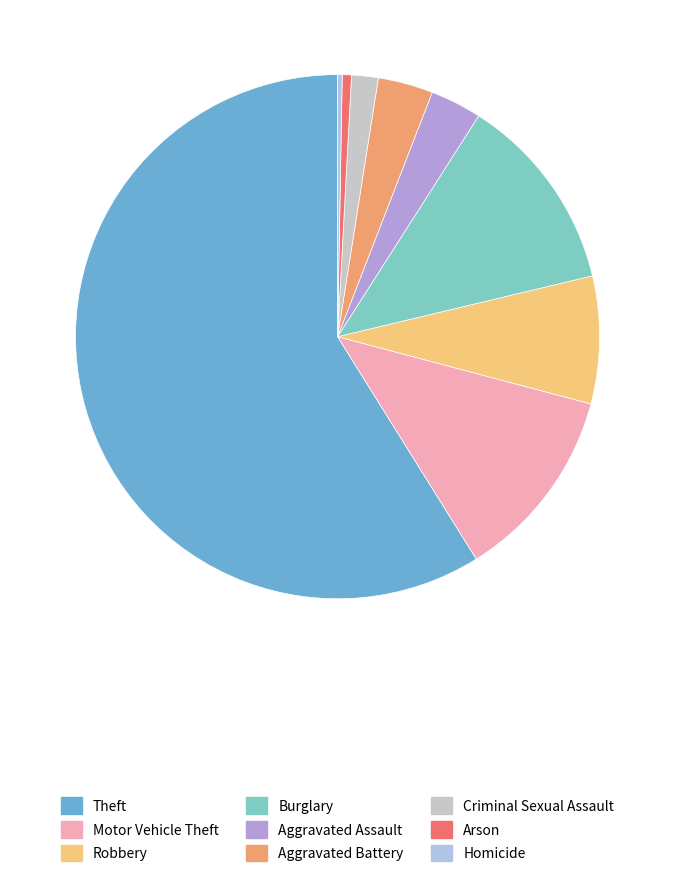

Do Criminal Sexual Assault and Theft together represent more than half of the pie?

Yes